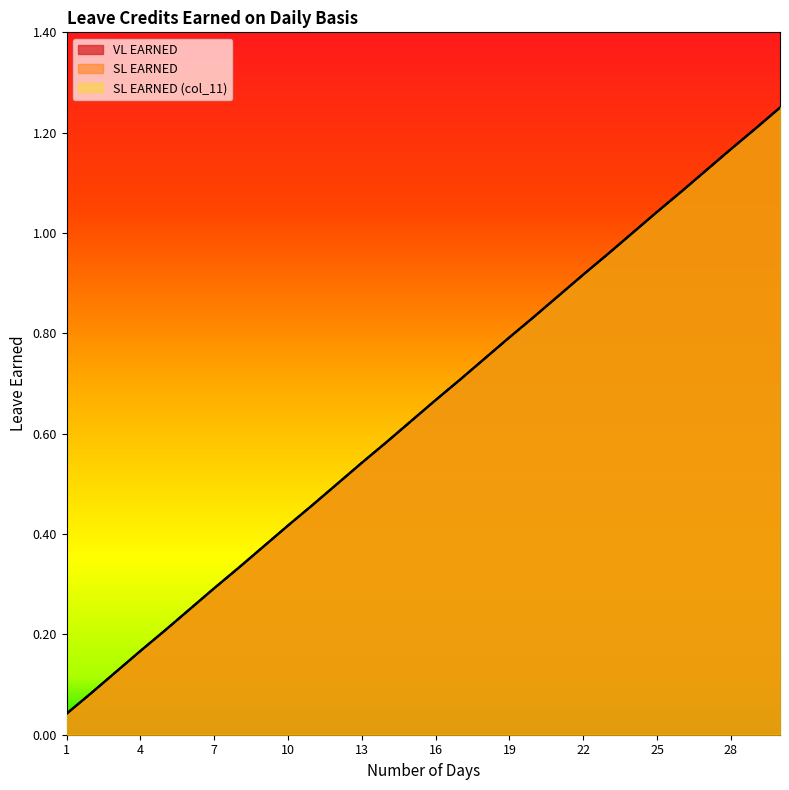

The SL EARNED series shows 1.6 at 26. True or false?

False